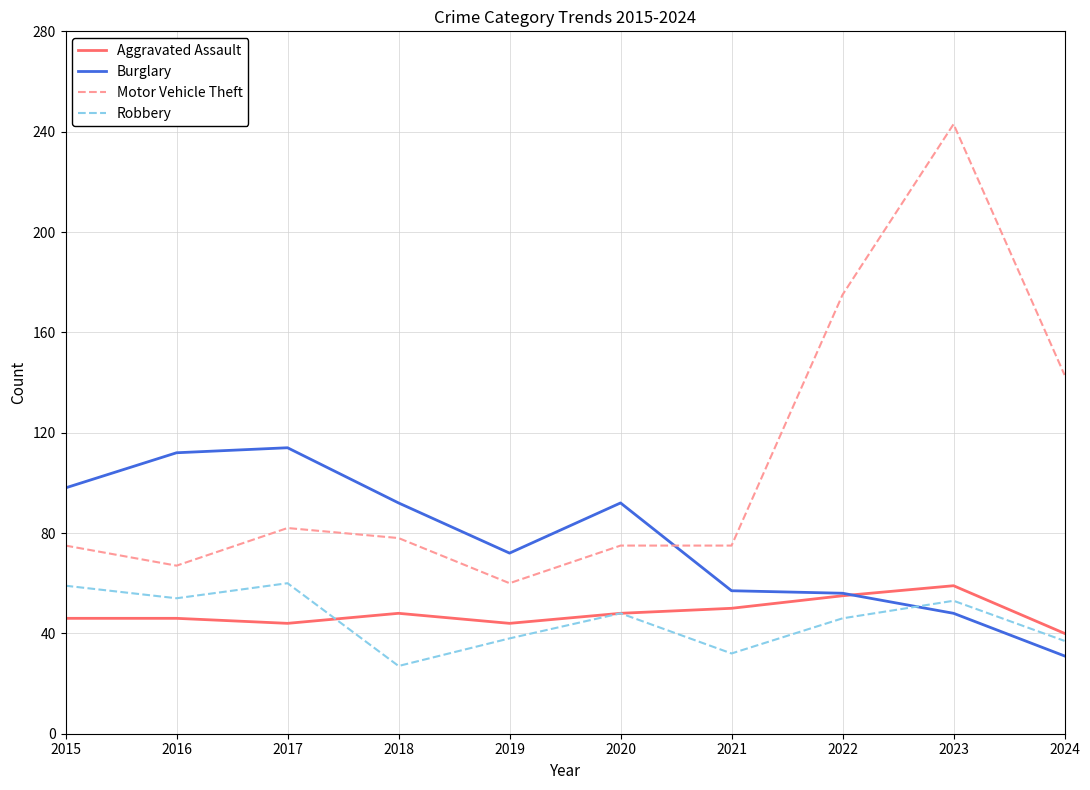

At which label does Burglary reach its minimum?

2024